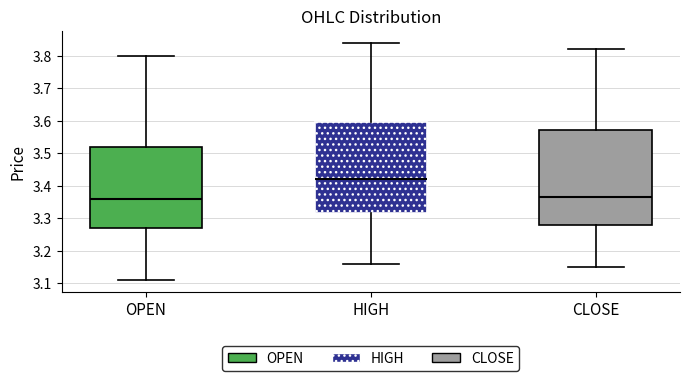

Reading left to right, read every box against the y-axis: the position of its median line, the range the box covers, and the ends of its whiskers. The values are not printed on the chart, so give them approximately, as read against the axis.

OPEN: median 3.36, box 3.27 to 3.52, whiskers 3.11 to 3.80
HIGH: median 3.42, box 3.32 to 3.60, whiskers 3.16 to 3.84
CLOSE: median 3.37, box 3.28 to 3.57, whiskers 3.15 to 3.82